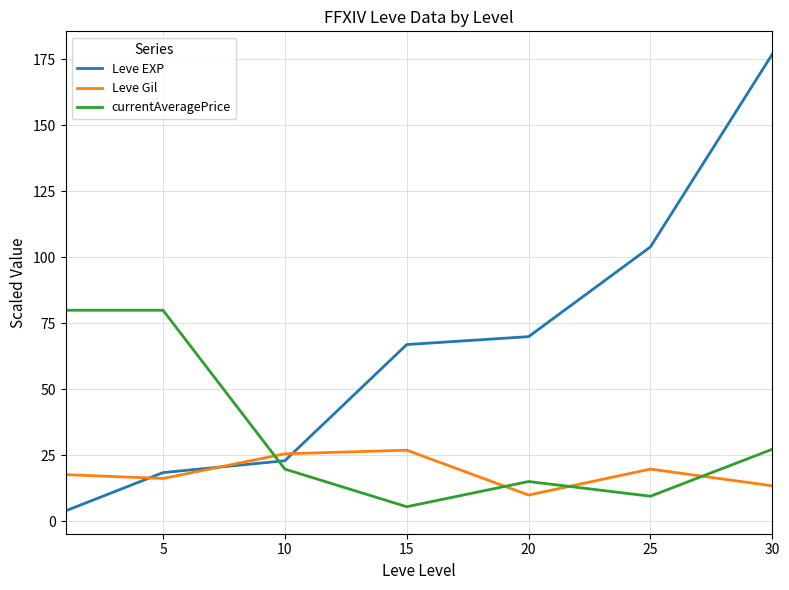

Which series has the largest range (max minus min)?

Leve EXP